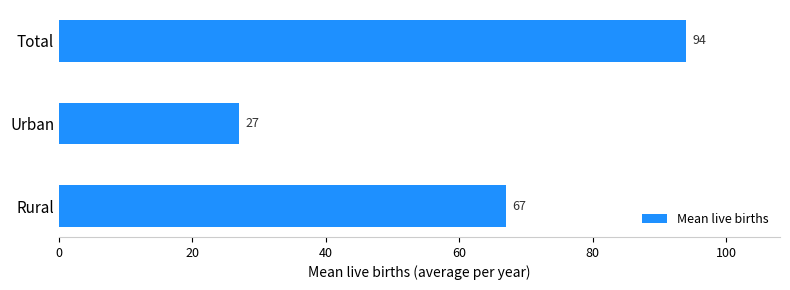

How many values are between 27 and 94?

3